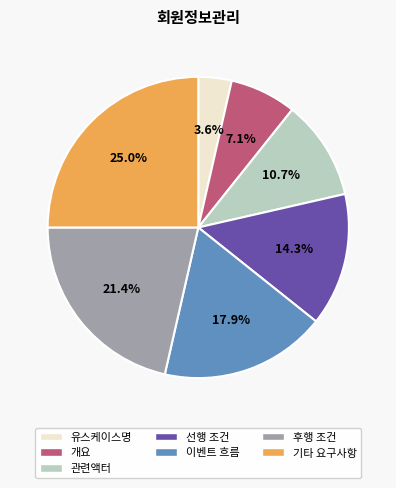

What is the ratio of the value at 관련액터 to the value at 유스케이스명?

3.0